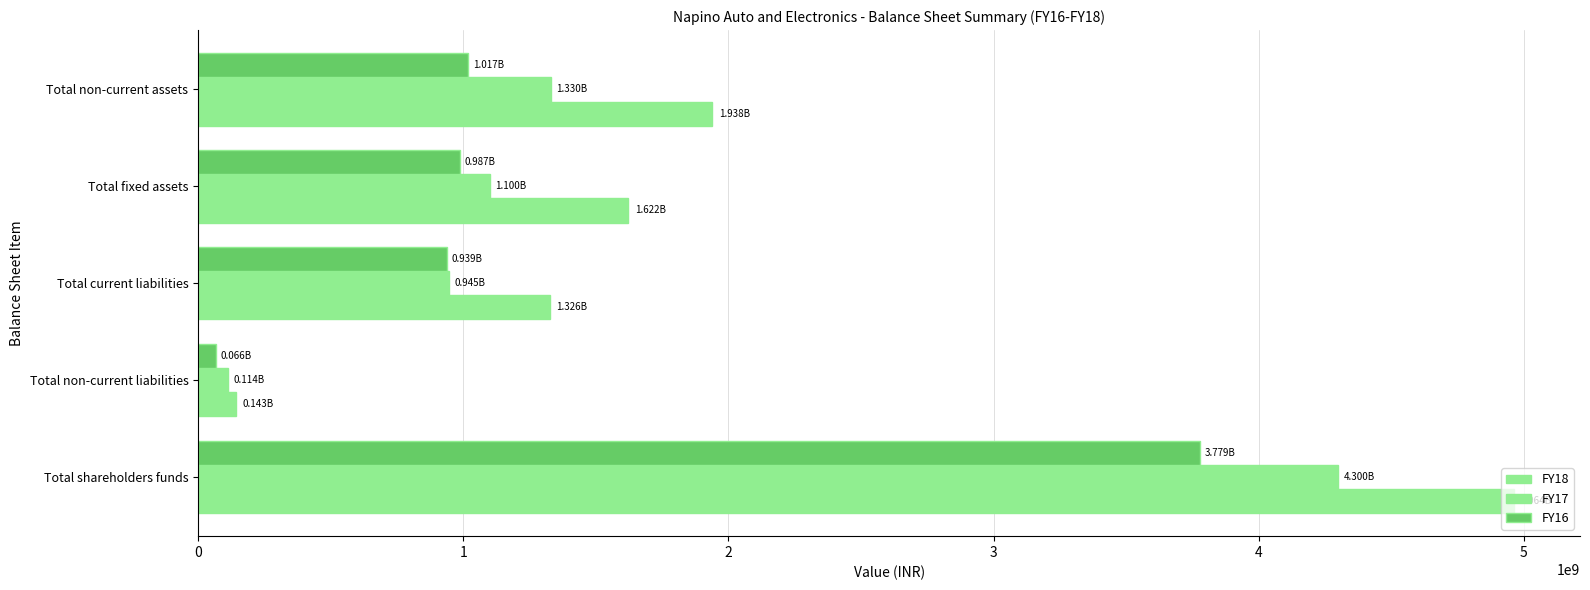

What is the average value of the FY18 series?

1998665000